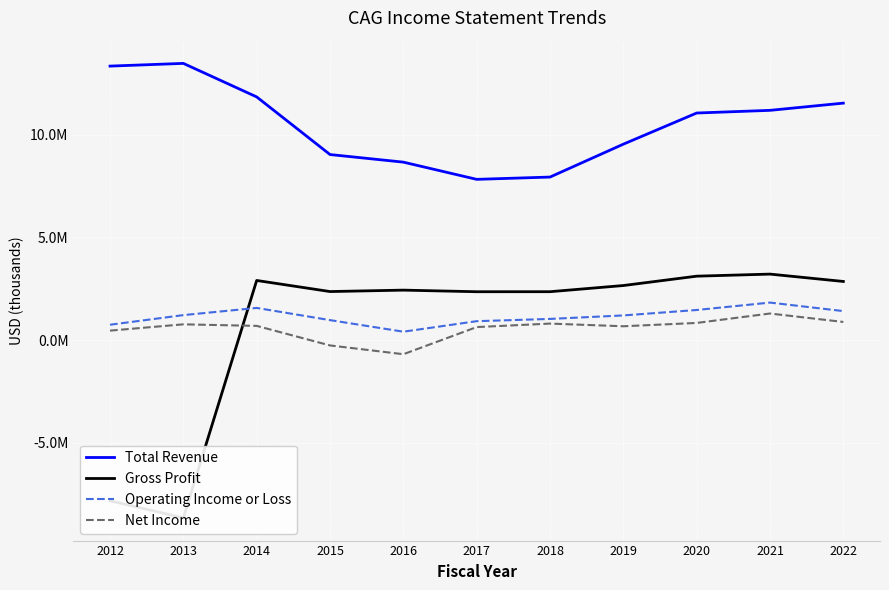

At which category does Operating Income or Loss reach its first local valley?

2016